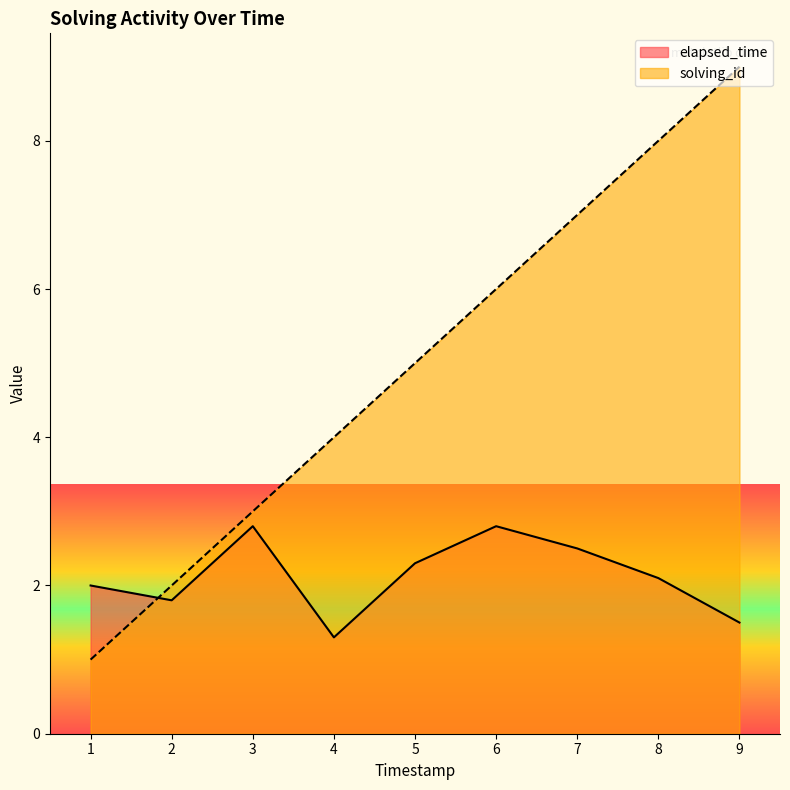

Is it true that elapsed_time equals 3.2 at 1?

False